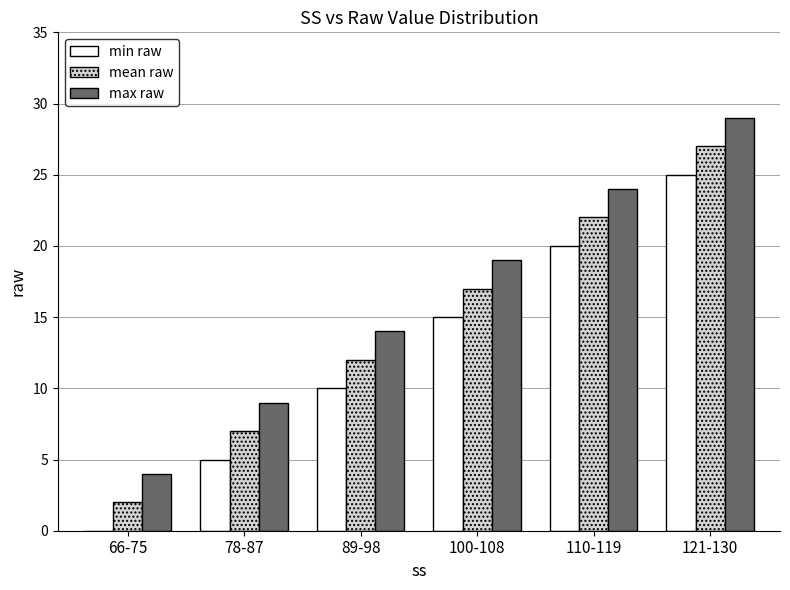

Is it true that min raw equals 15 at 100-108?

True